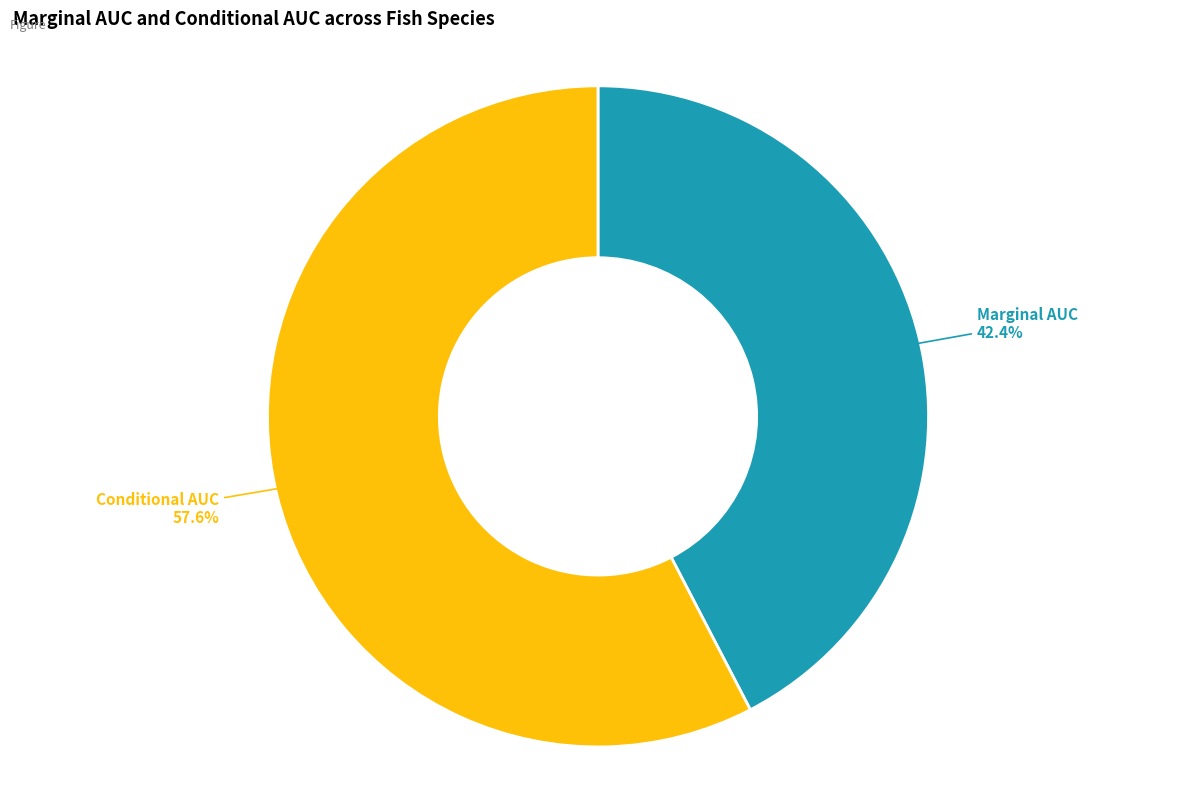

Does any single category account for the majority?

Yes